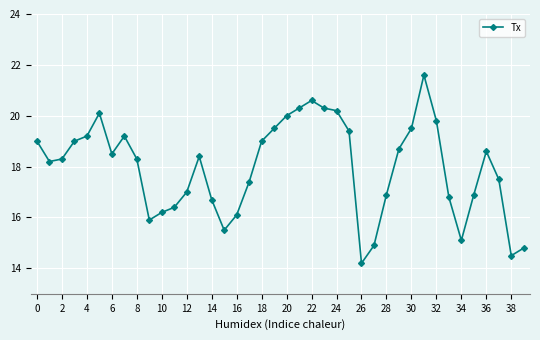

What is the greatest value displayed?

21.6